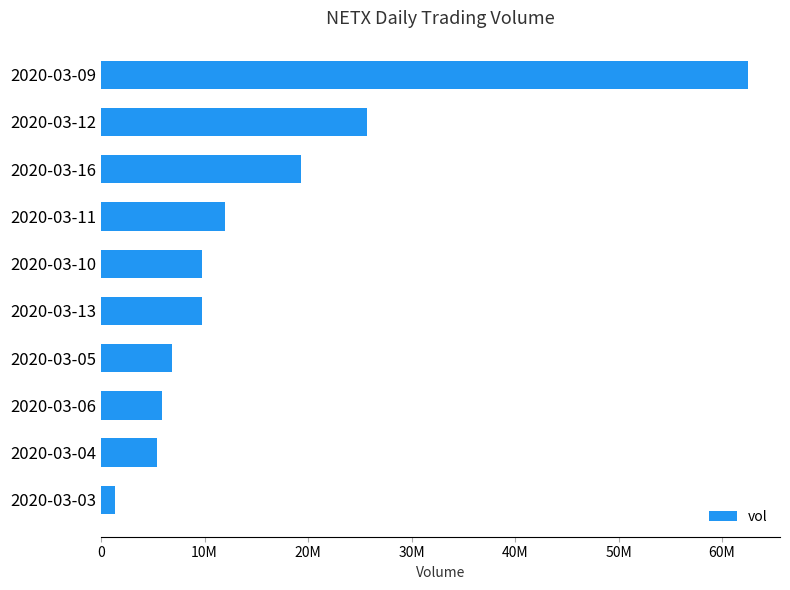

What is the difference between the maximum and minimum values?

61100800